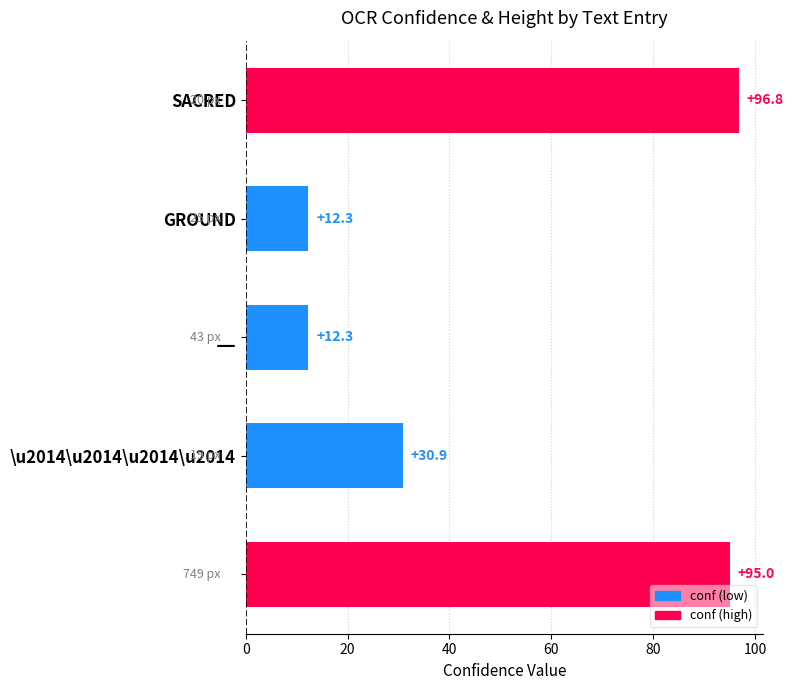

Count the number of data series in this chart.

1